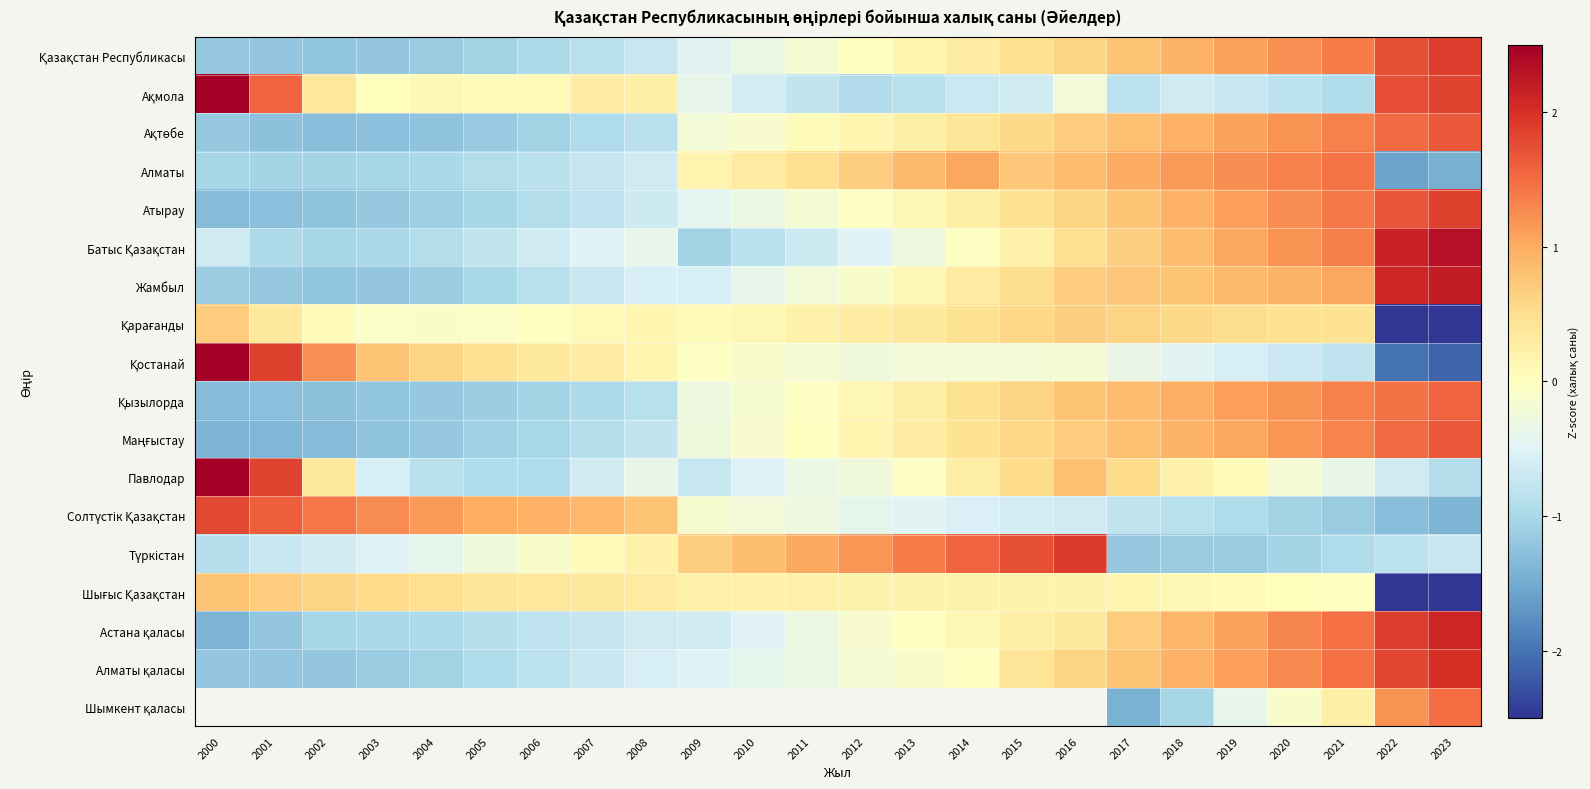

At 2004, list the series in order from largest to smallest.

Солтүстік Қазақстан, Қостанай, Шығыс Қазақстан, Ақмола, Қарағанды, Павлодар, Батыс Қазақстан, Астана қаласы, Алматы, Алматы қаласы, Атырау, Жамбыл, Қазақстан Республикасы, Маңғыстау, Қызылорда, Ақтөбе, Шымкент қаласы, Түркістан